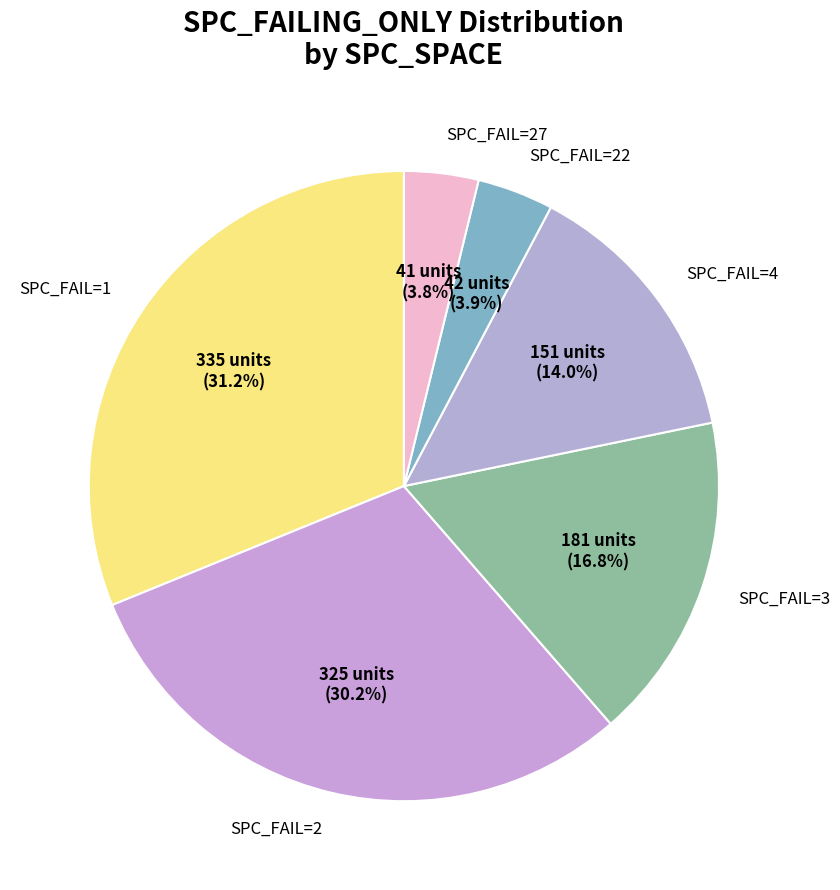

What is the largest slice in the pie chart?

SPC_FAIL=1